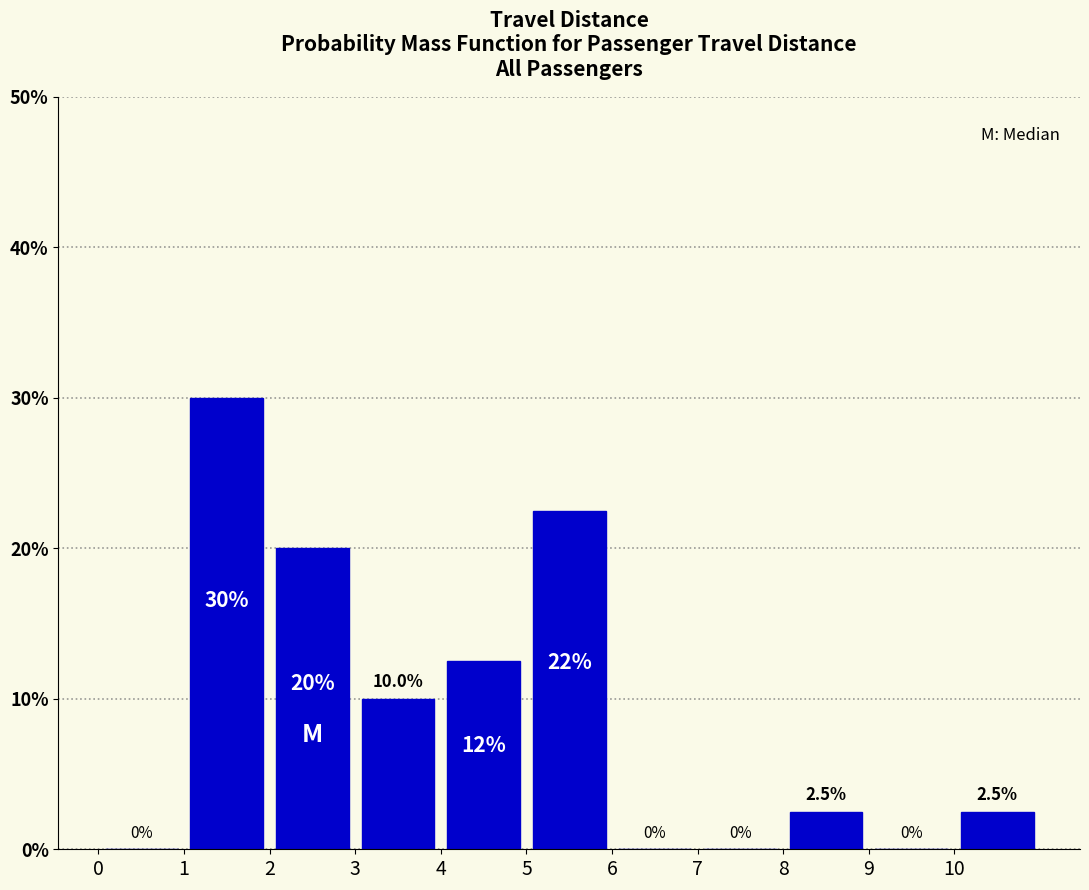

Over which range of the x-axis is the bar tallest?

1 to 2